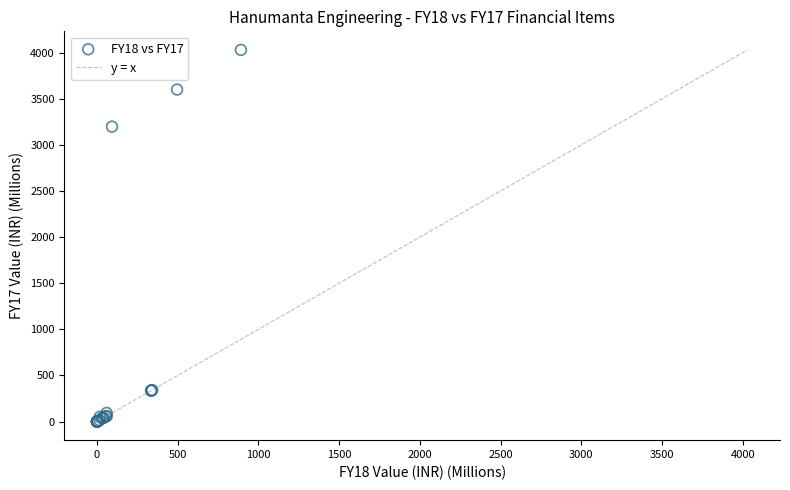

What Y value in the scatter plot is closest to 2014?

3197.1